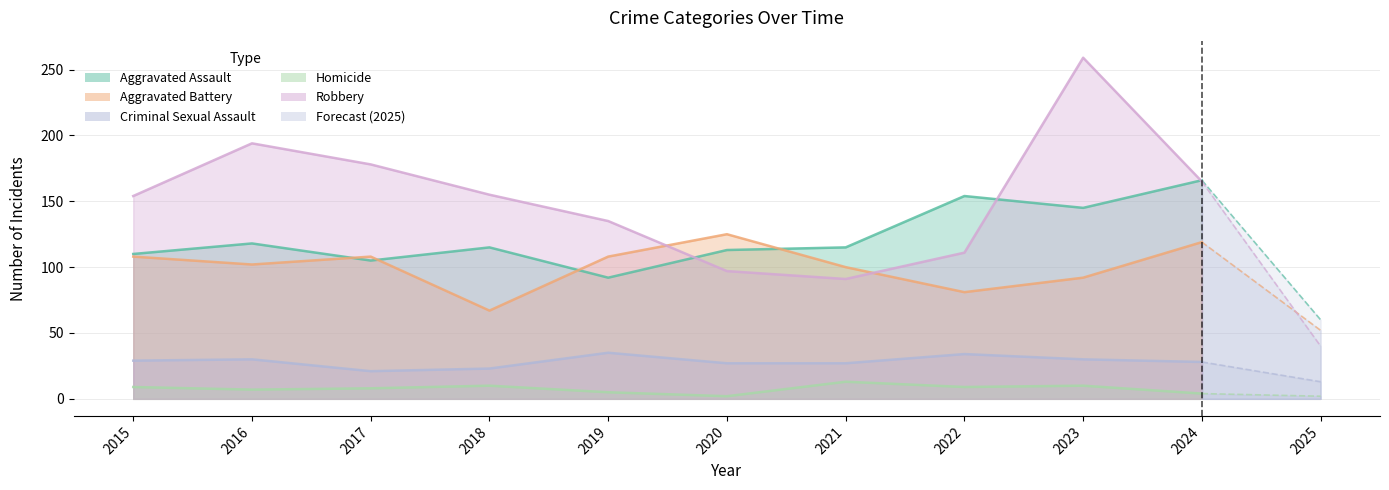

Reading right to left, what are all the values shown in this chart?

Aggravated Assault: 60	166	145	154	115	113	92	115	105	118	110
Aggravated Battery: 52	119	92	81	100	125	108	67	108	102	108
Criminal Sexual Assault: 13	28	30	34	27	27	35	23	21	30	29
Homicide: 2	4	10	9	13	2	5	10	8	7	9
Robbery: 40	165	259	111	91	97	135	155	178	194	154